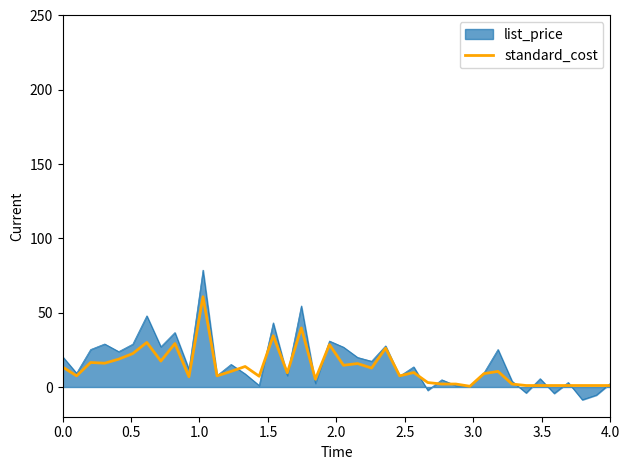

What is the smallest value displayed?

-8.6